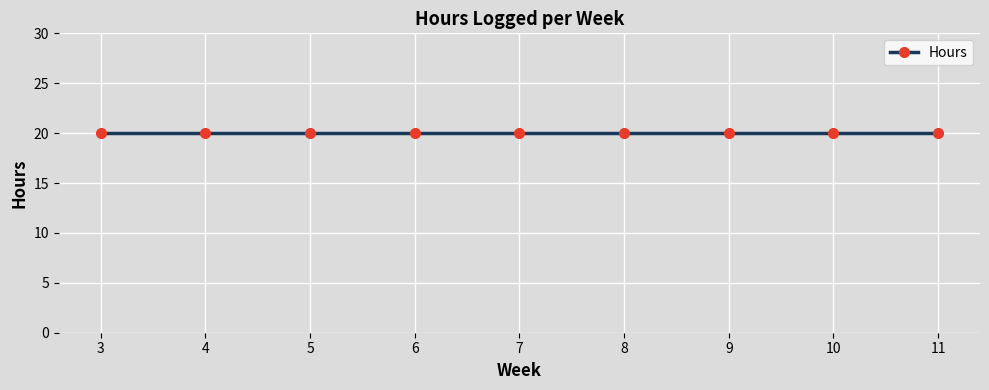

How many distinct data groups are displayed?

1